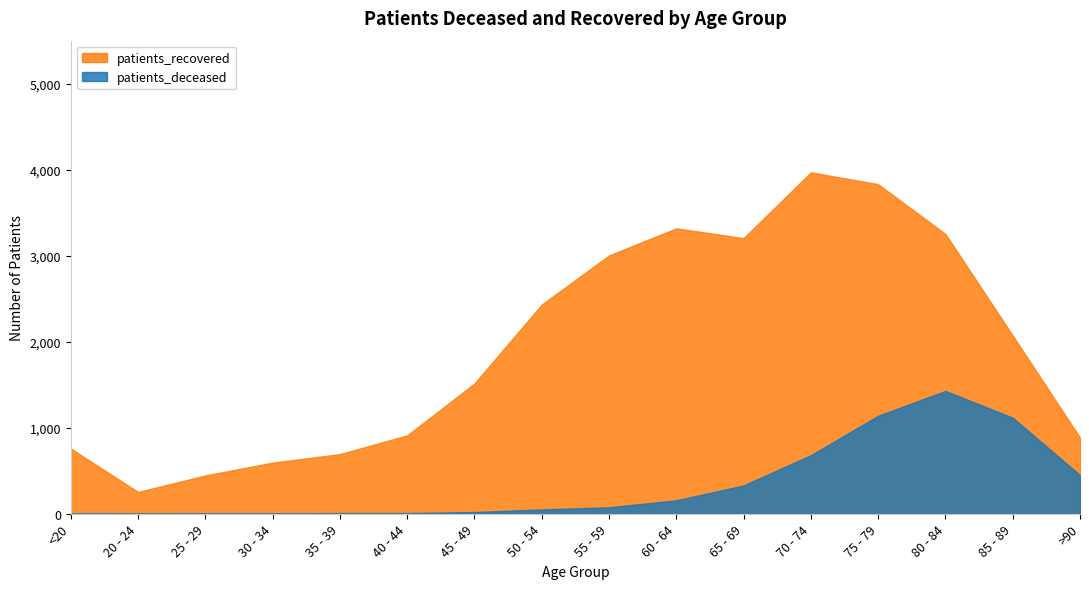

At which category is the sum across all series the highest?

75 - 79